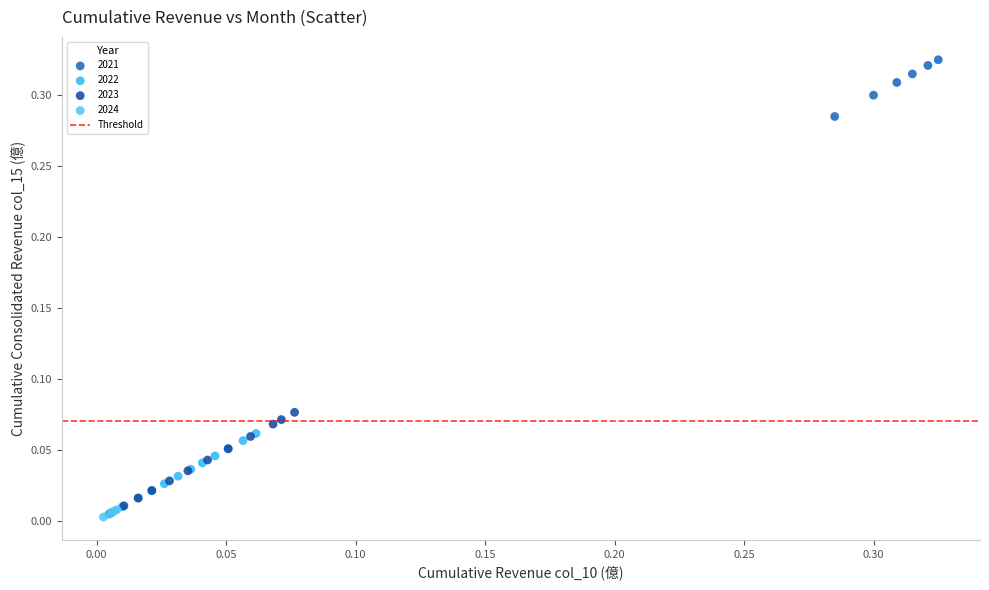

Which series has the largest Y range (max minus min)?

2023